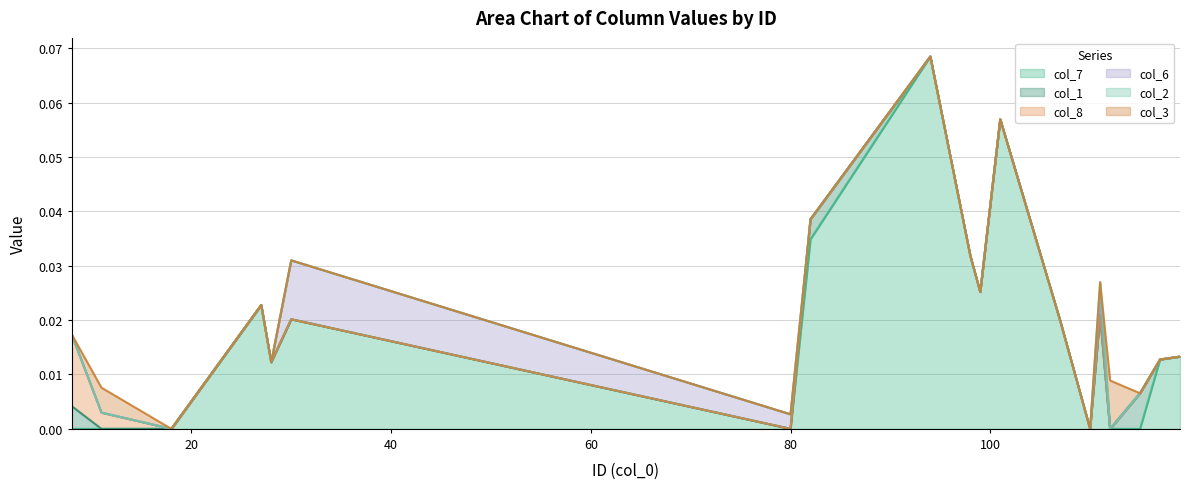

How many lines are shown in the chart?

6